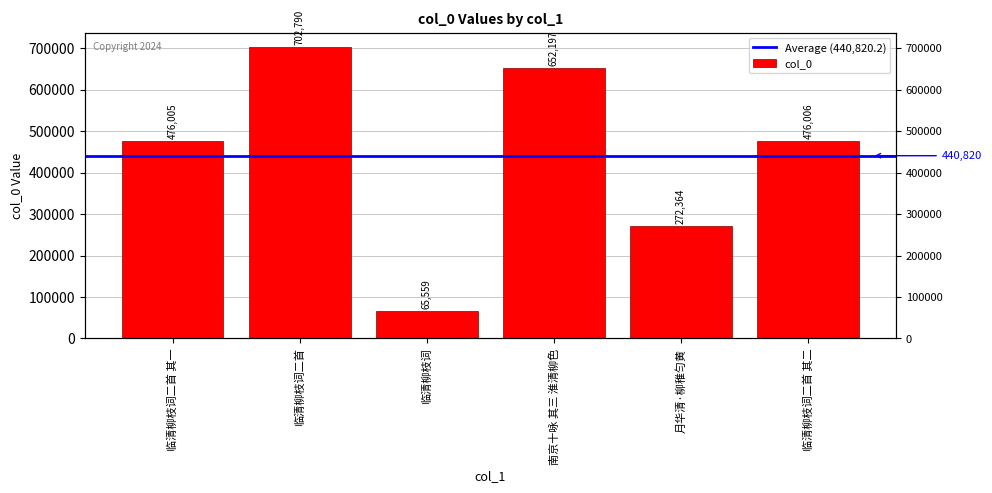

True or false: the data shows 476005 at 临清柳枝词二首 其一.

True